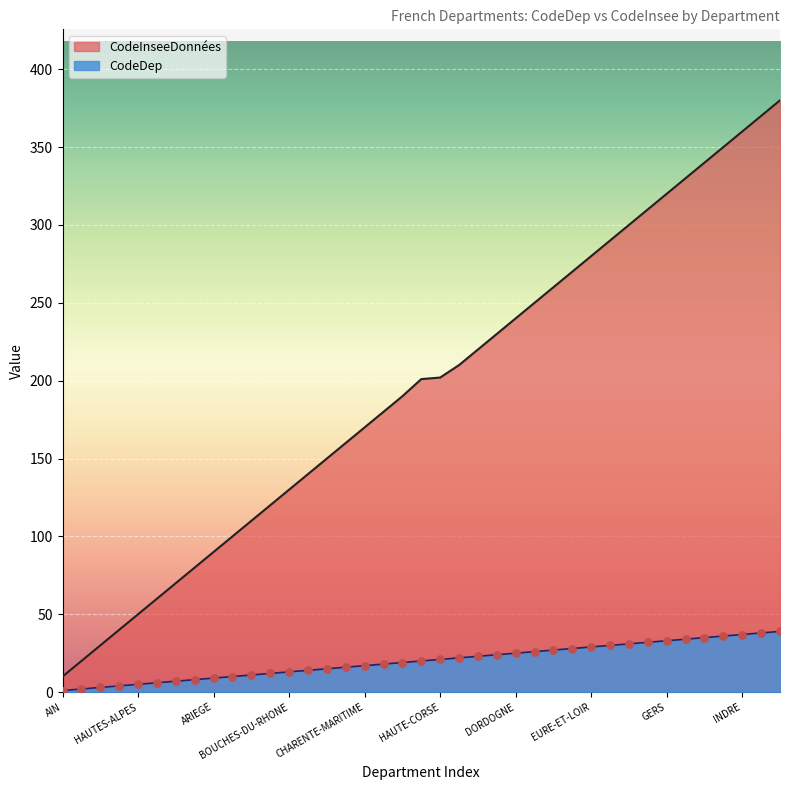

Which series contains the lowest Y value?

CodeDep